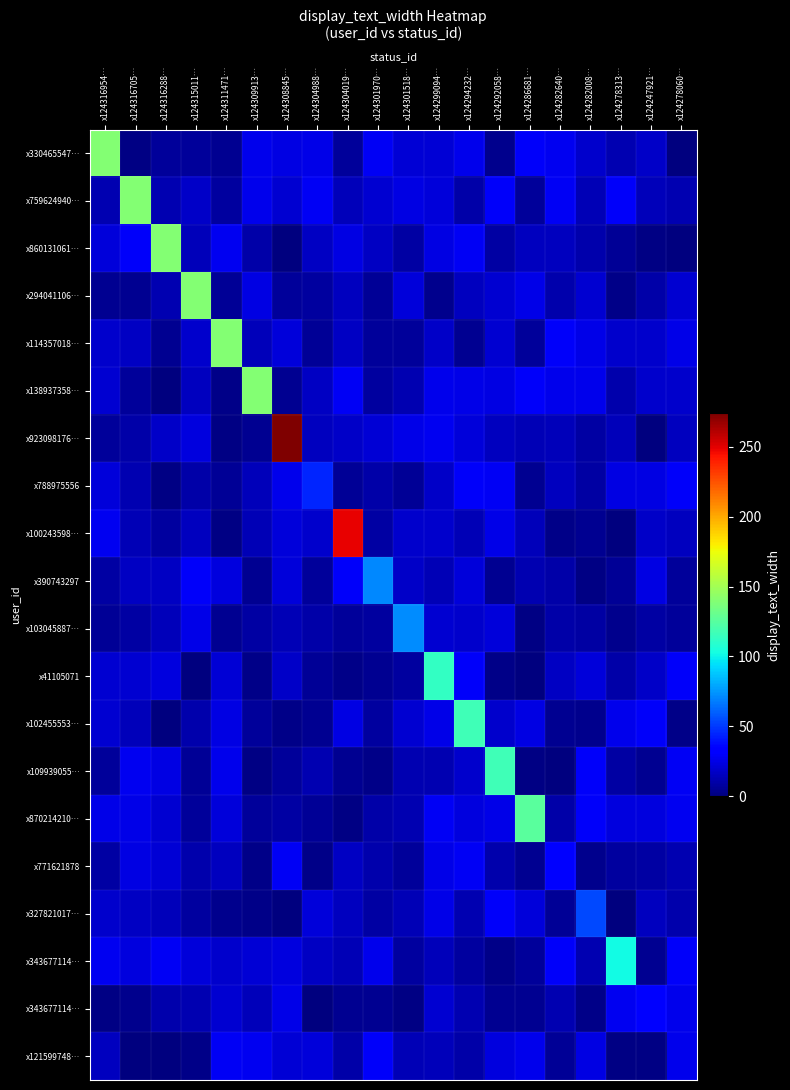

Which has a higher value, x124278060… or x124316705…?

x124316705…